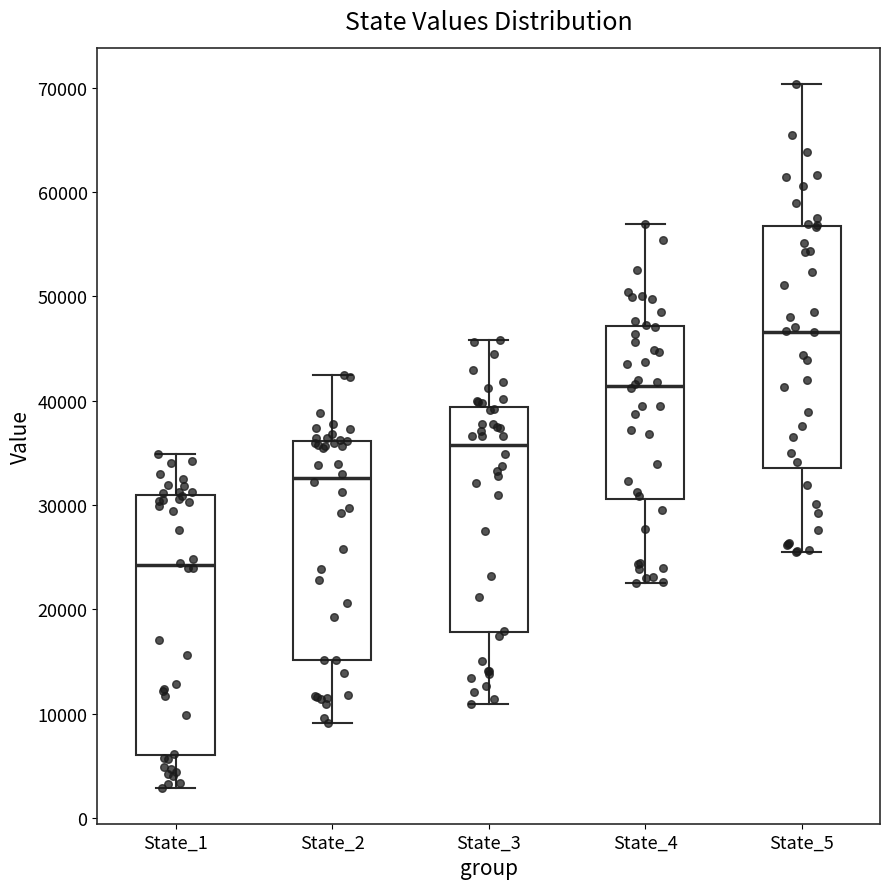

Which box has the lowest median line?

State_1